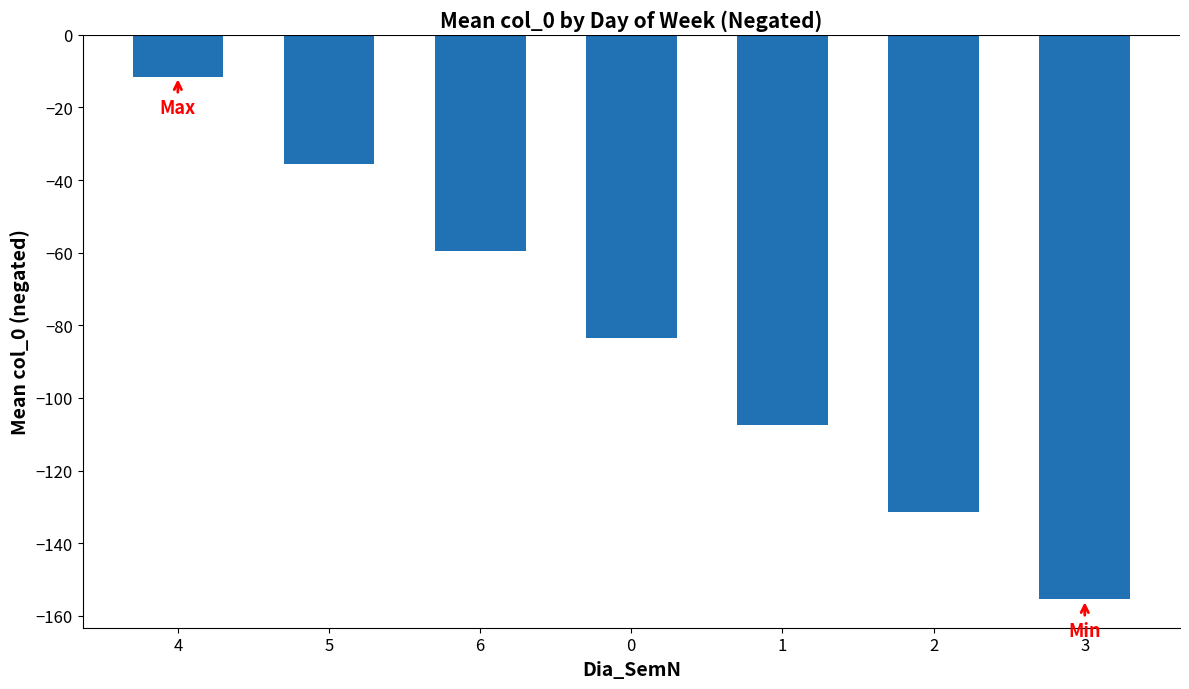

How many bars are there in total?

7